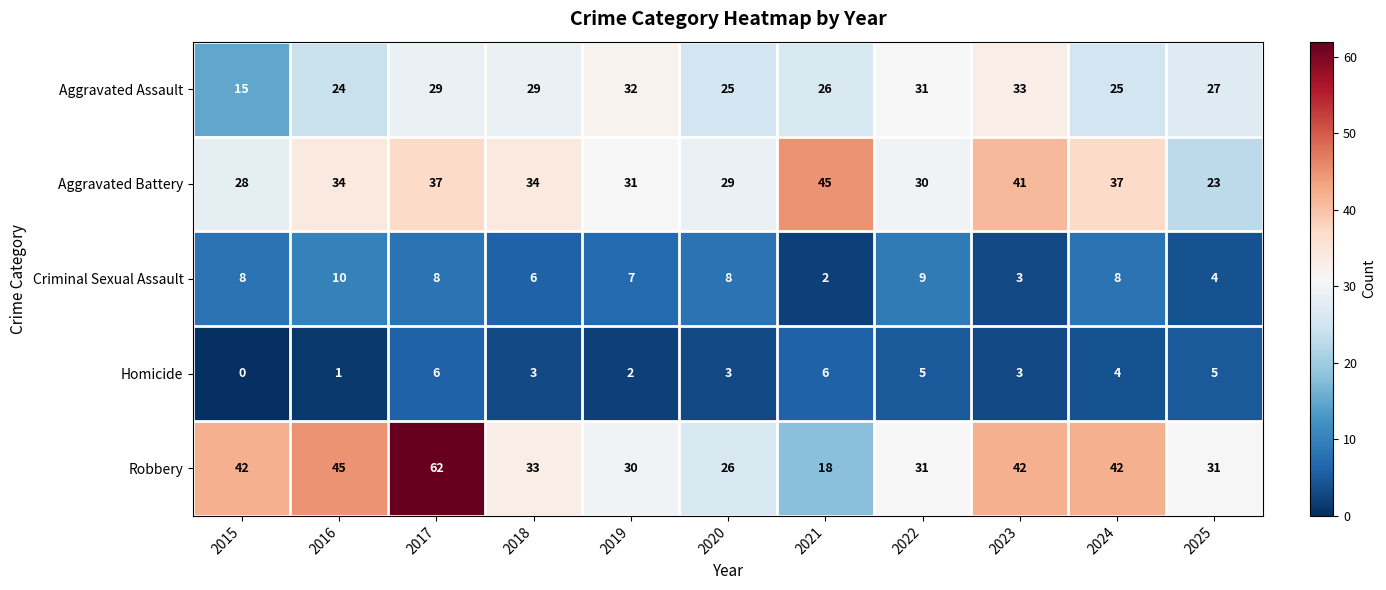

How many values in the Aggravated Battery series are below 34?

5